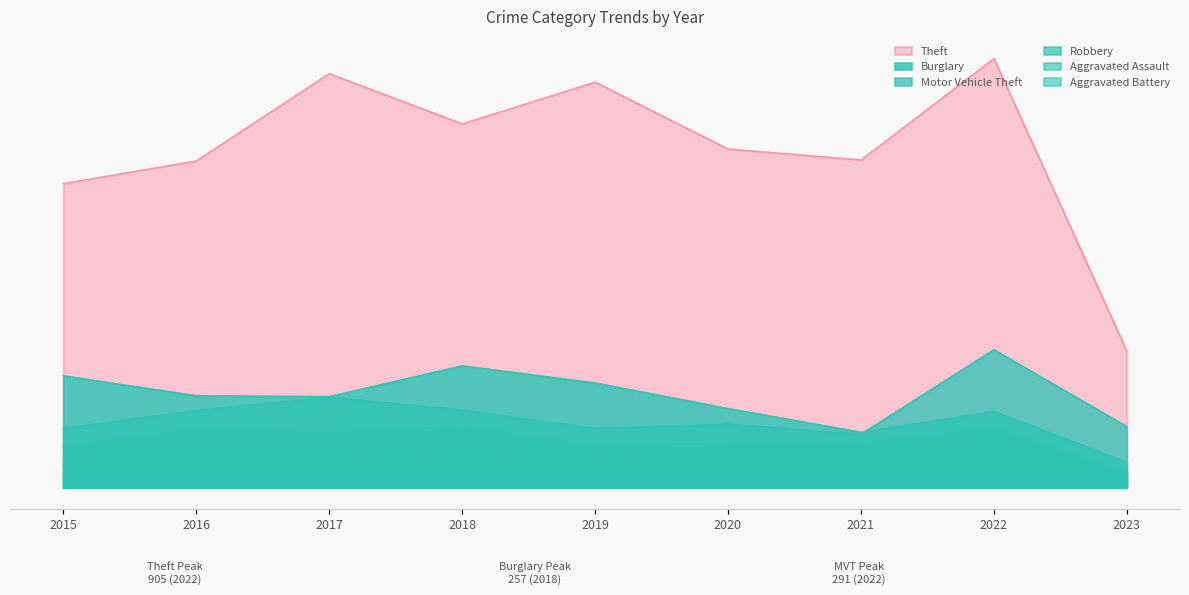

What is the spread (max minus min) of values at 2016?

639